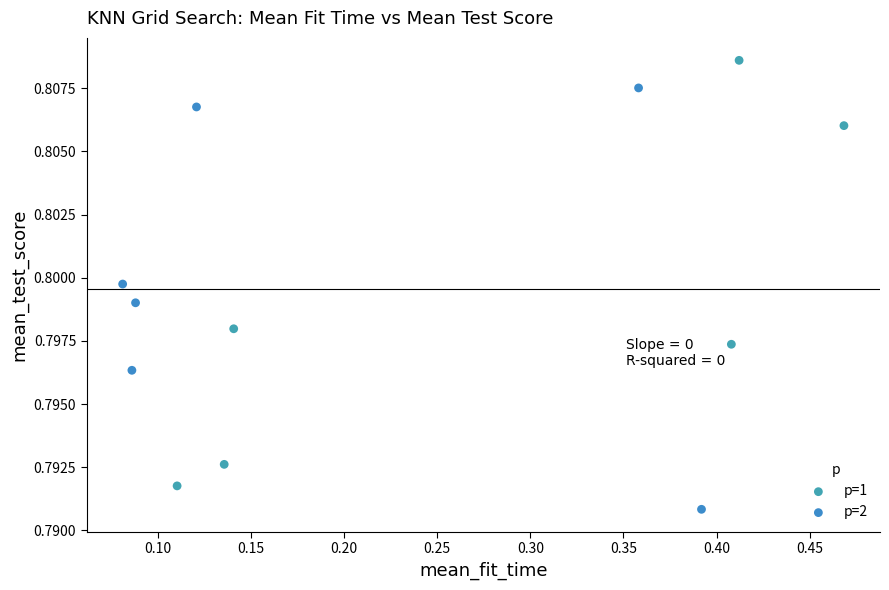

Which series contains the lowest Y value?

p=2